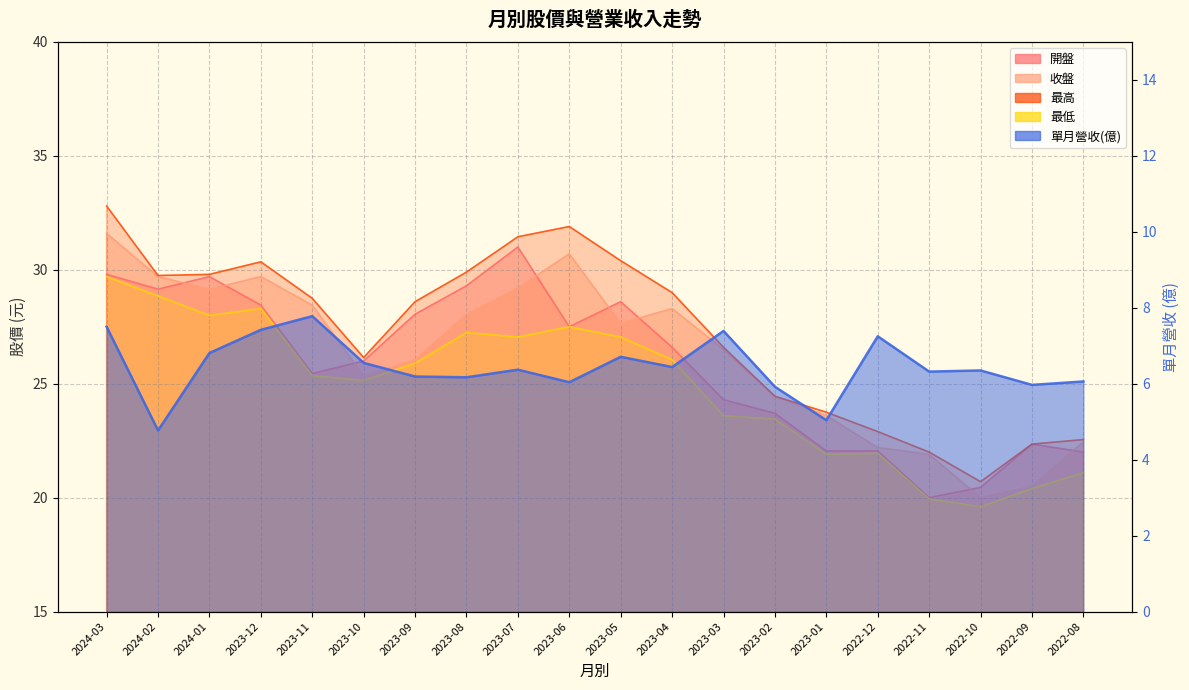

What is the value of the 6th point from the left?

6.5